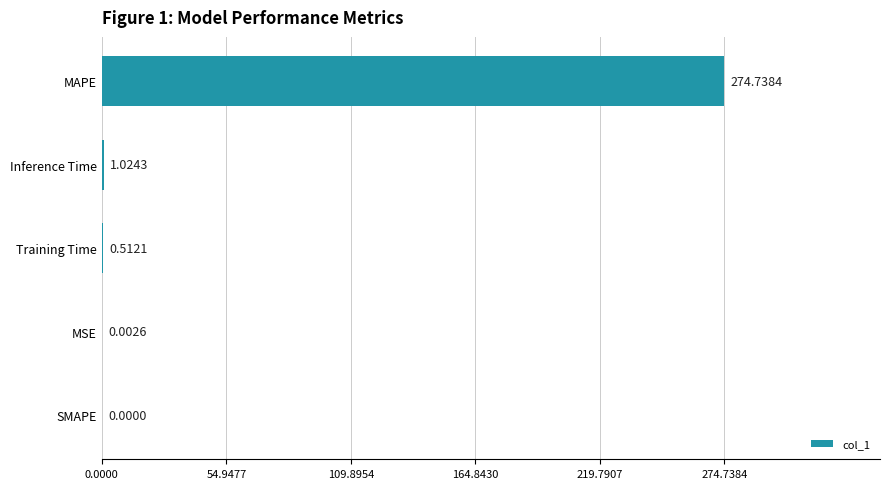

Which category has the highest value across all series?

MAPE